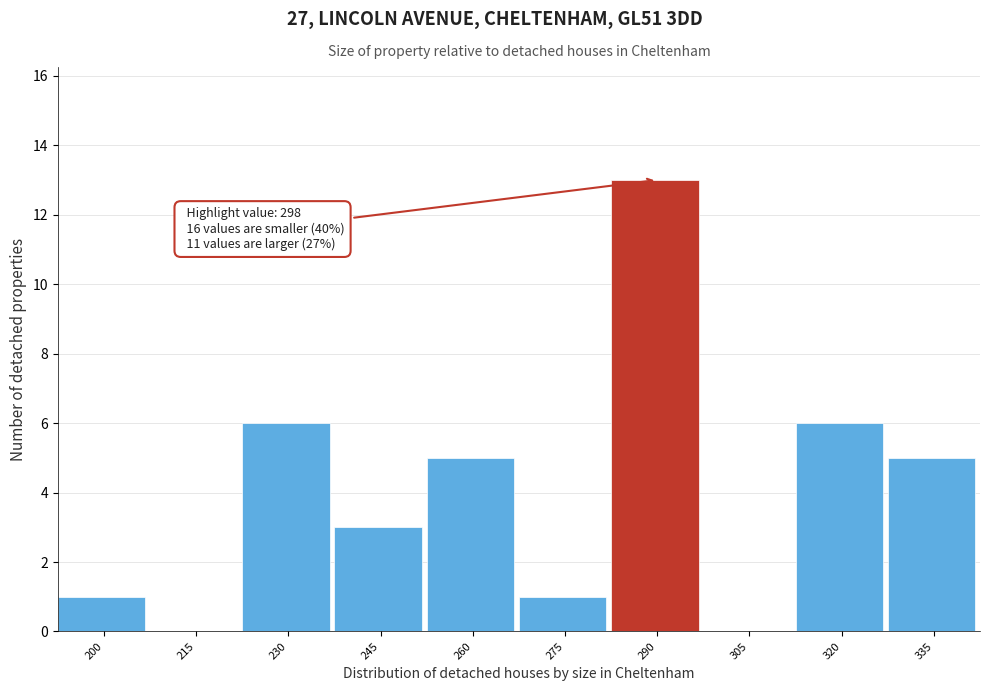

Reading left to right, what are all the values shown in this chart?

200=1	215=0	230=6	245=3	260=5	275=1	290=13	305=0	320=6	335=5